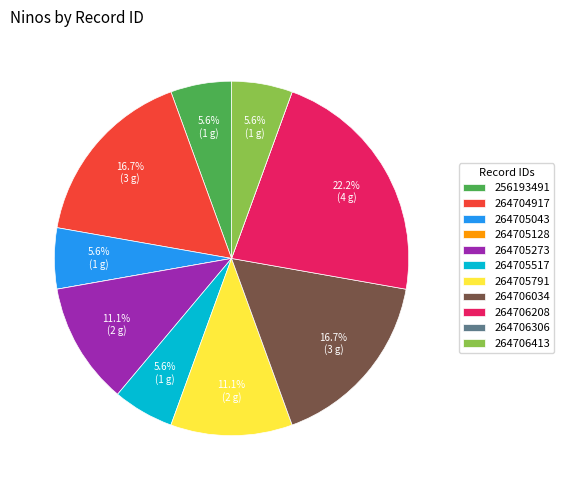

Is it true that 264706034 is 17% of the pie?

True